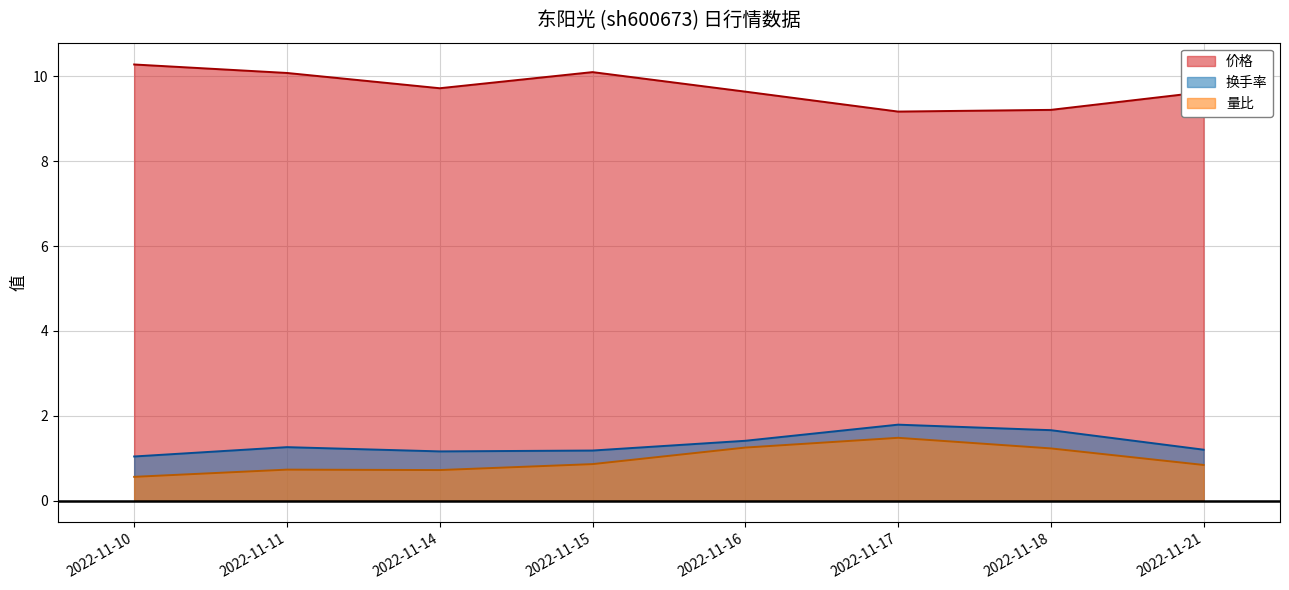

Where is 价格 nearest to the value 9?

2022-11-17